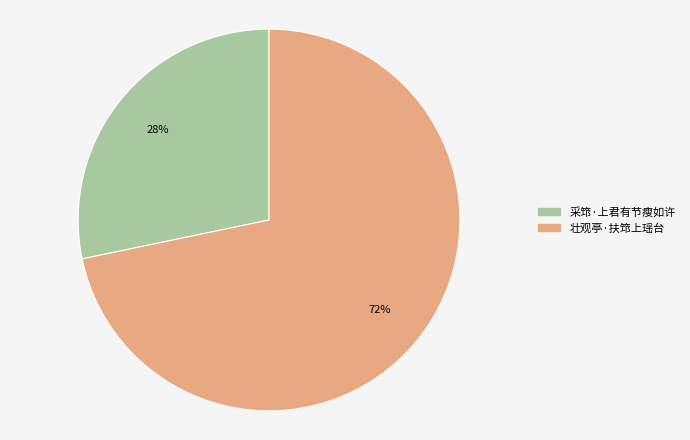

Do 采筇·上君有节瘦如许 and 壮观亭·扶筇上瑶台 together represent more than half of the pie?

Yes